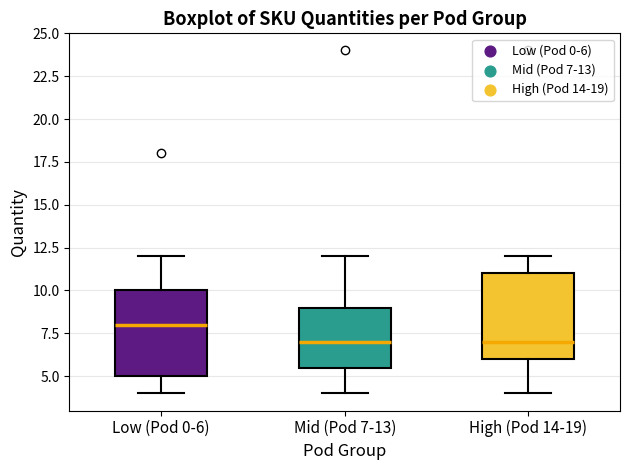

Reading left to right, transcribe this box plot: for each box, give where its median line is, the range the box spans, and where its two whiskers end, as read against the y-axis. The values are not printed on the chart, so give them approximately, as read against the axis.

Low (Pod 0-6): median 8.0, box 5.0 to 10.0, whiskers 4.0 to 12.0
Mid (Pod 7-13): median 7.0, box 5.5 to 9.0, whiskers 4.0 to 12.0
High (Pod 14-19): median 7.0, box 6.0 to 11.0, whiskers 4.0 to 12.0